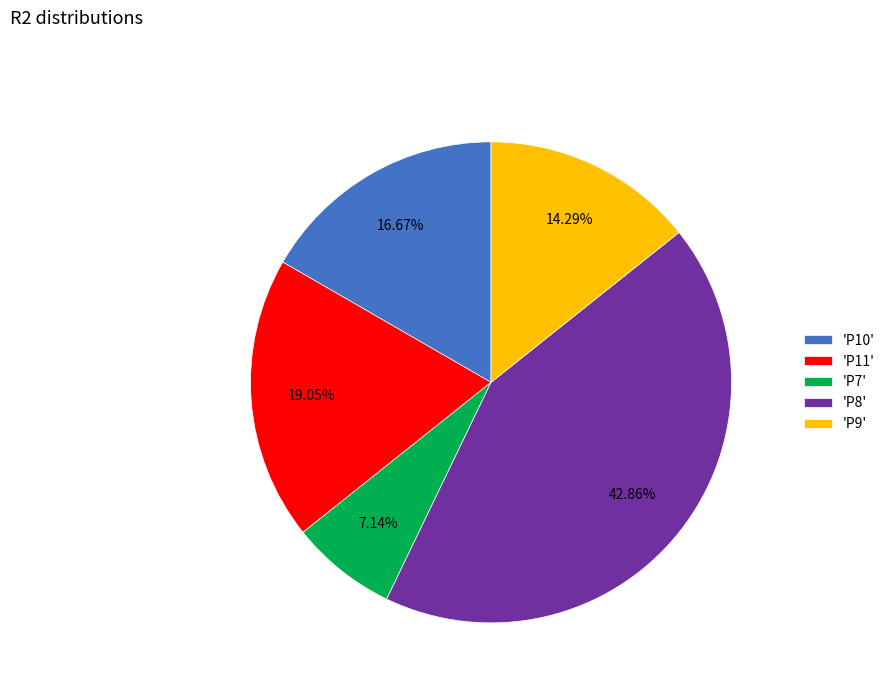

How many segments does this pie chart have?

5